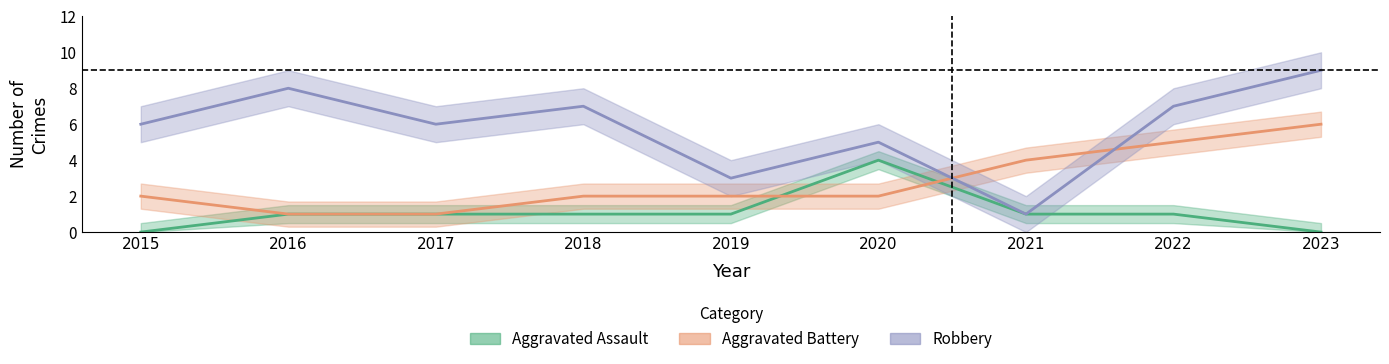

What is the difference between the maximum and minimum values in the Aggravated Battery series?

5